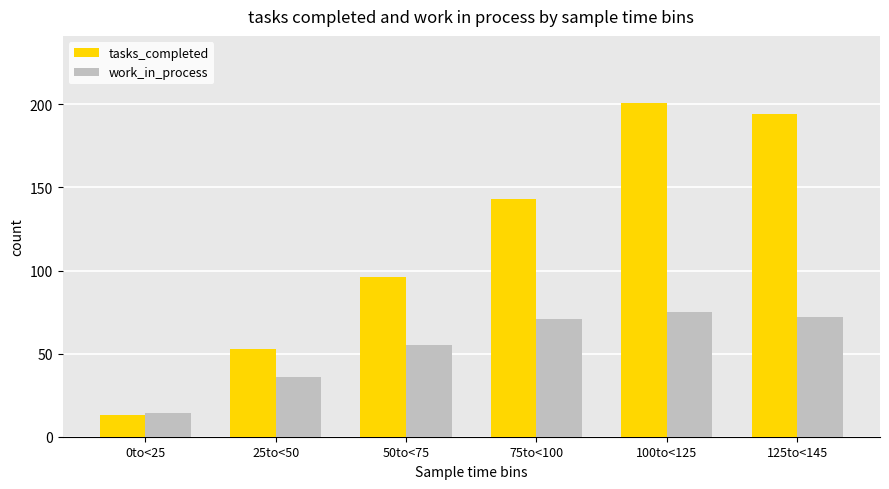

What is the highest value of the work_in_process series?

75